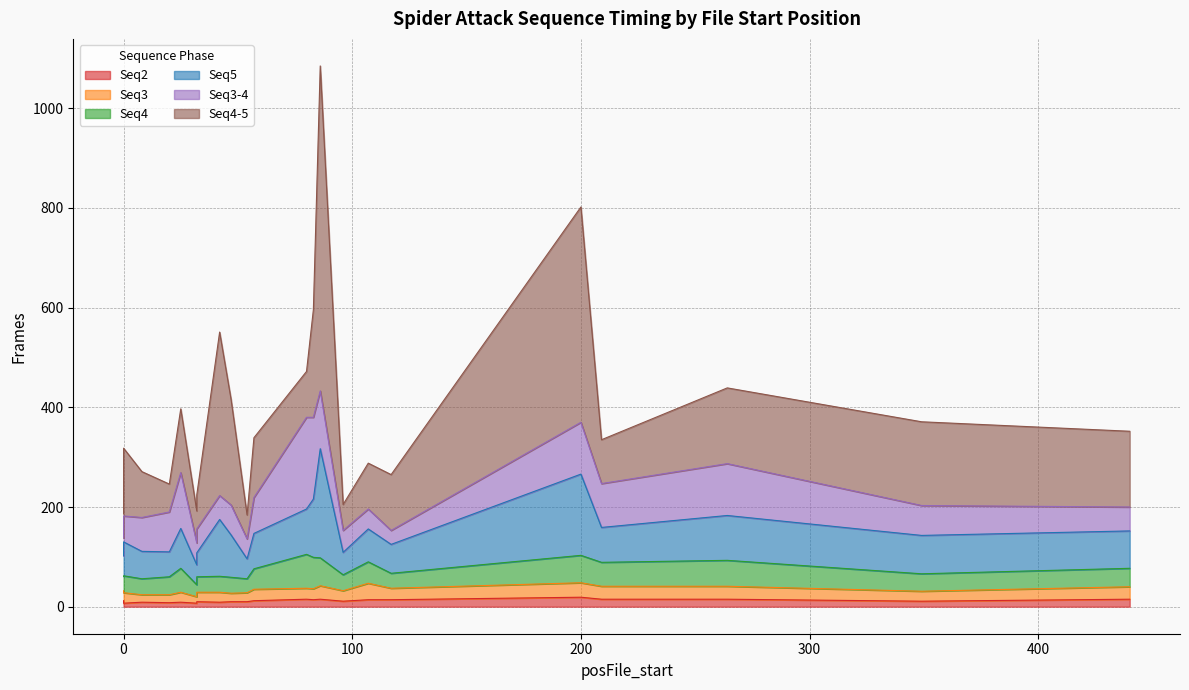

How many times do Seq3-4 and Seq4-5 cross each other?

3